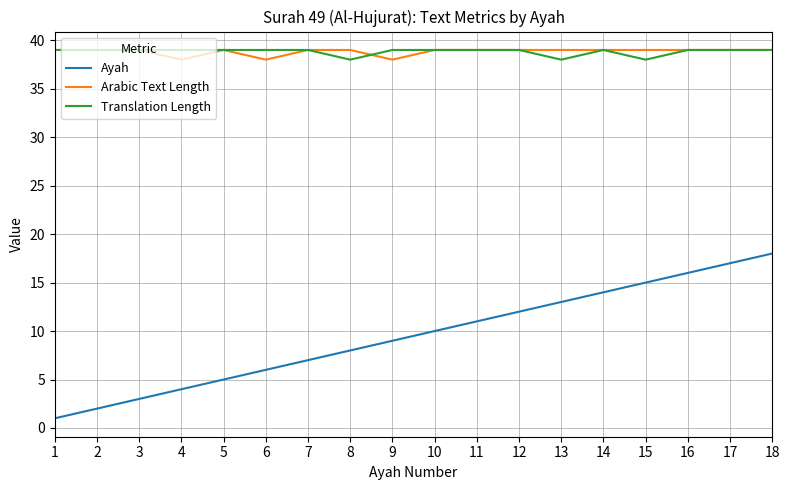

True or false: Arabic Text Length and Ayah cross at least once.

False